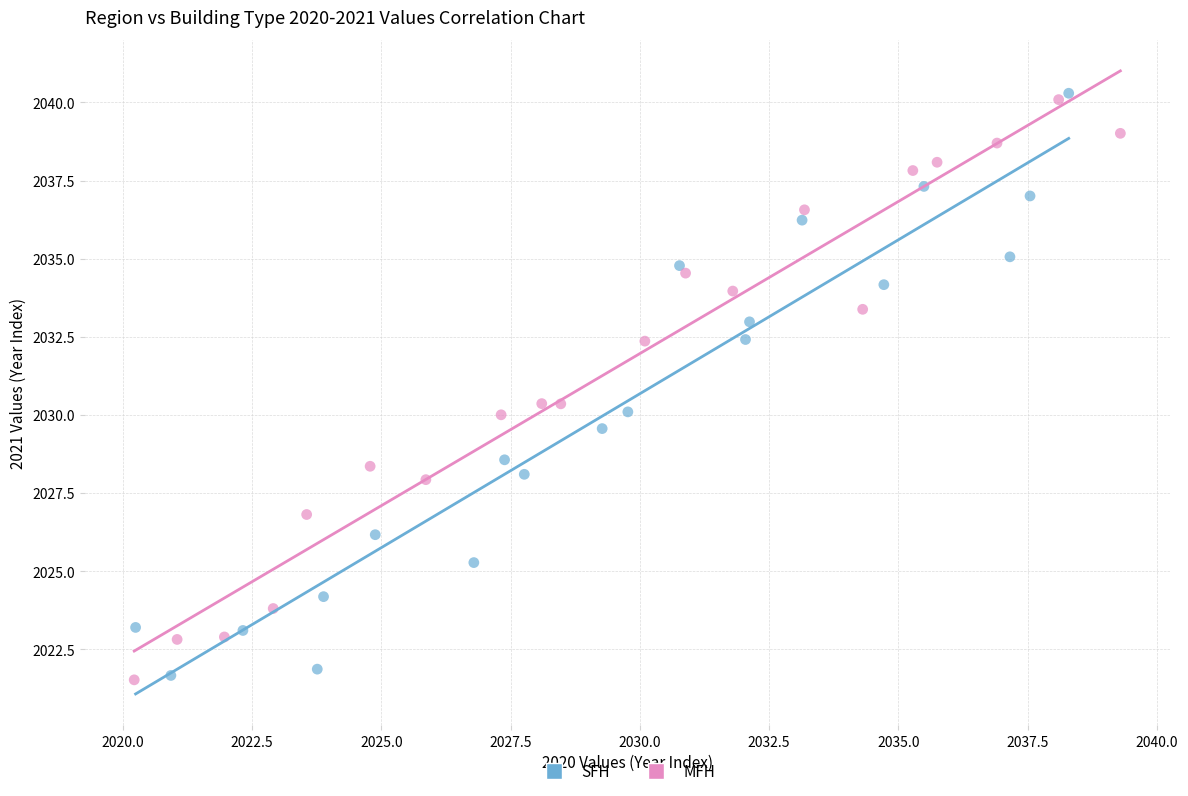

Which series contains the highest Y value?

SFH